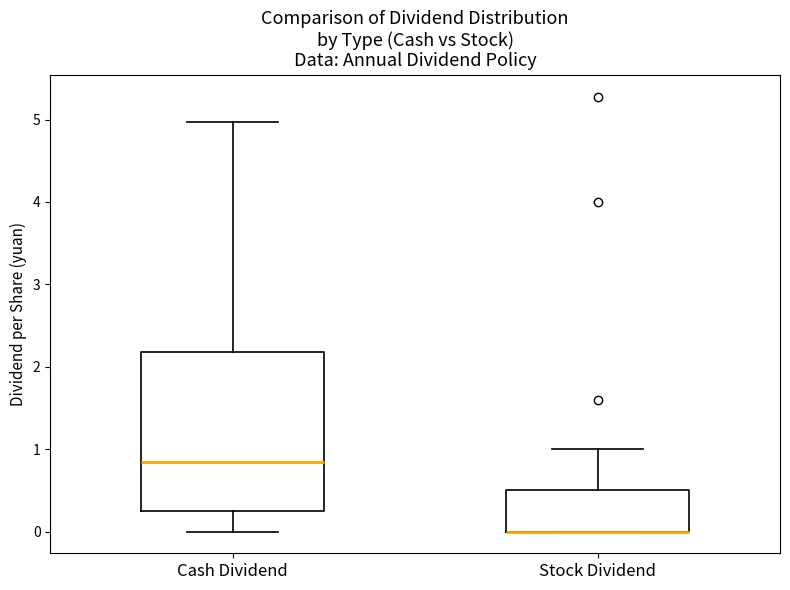

Which box is the tallest, from its lower edge to its upper edge?

Cash Dividend